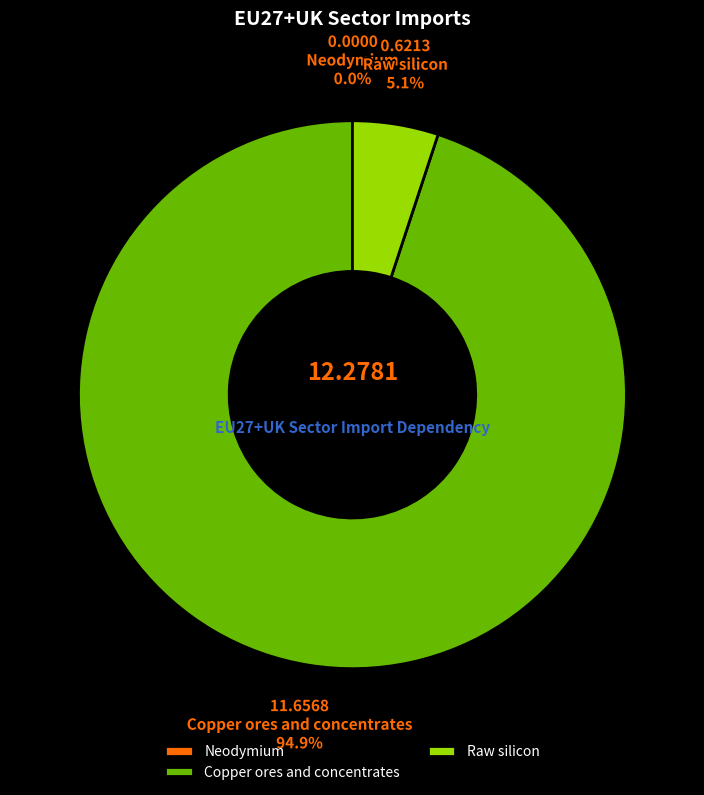

Does any single category account for the majority?

Yes